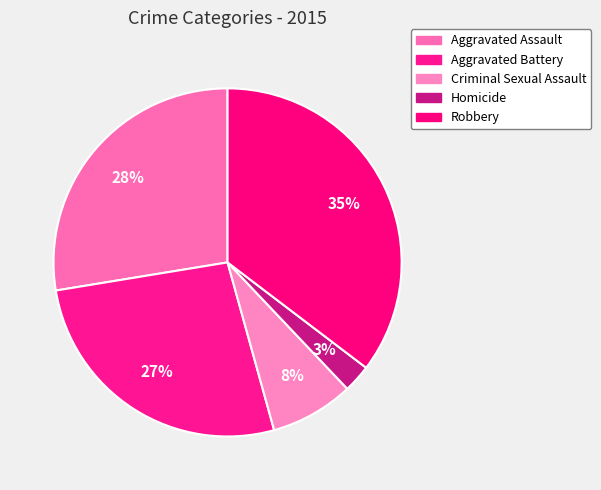

Is the sum of Homicide and Aggravated Assault greater than half?

No